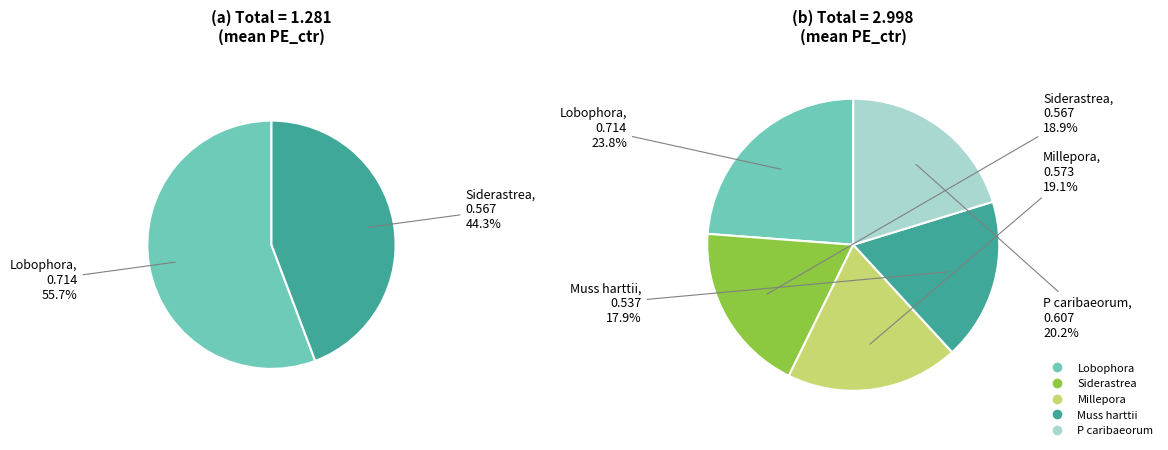

To the nearest percent, what is the difference between the largest and smallest slice percentages?

6%